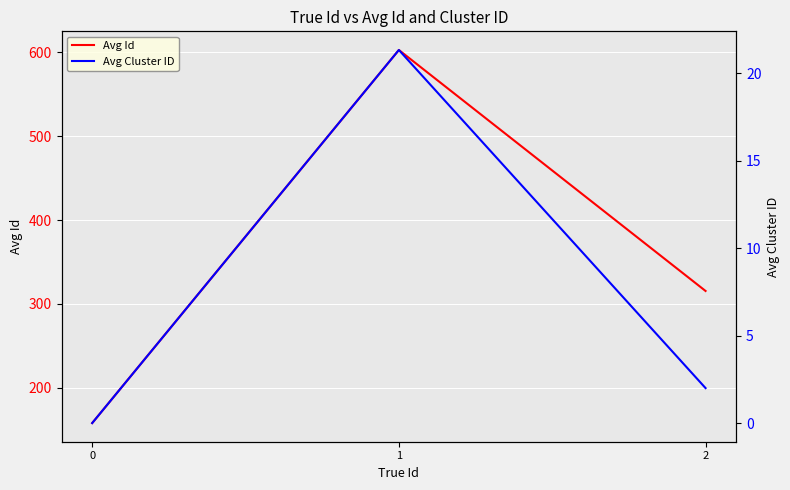

Reading right to left, list all the values displayed in this chart.

Avg Id: 315.4	602.7	158.0
Avg Cluster ID: 2.0	21.3	0.0